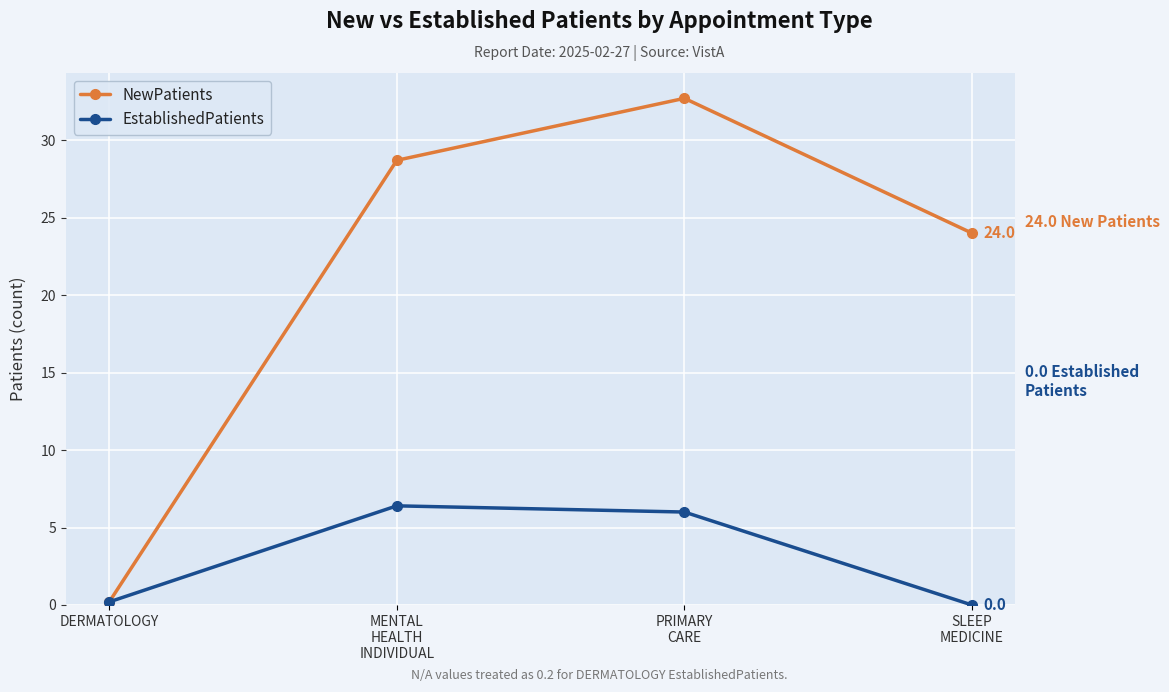

Does the chart have visible grid lines?

Yes